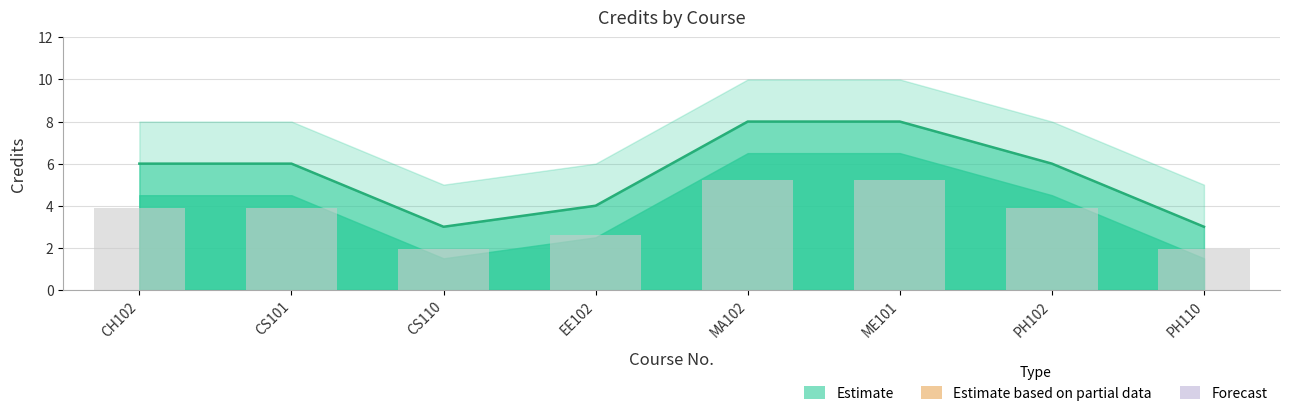

Rank the categories by value from lowest to highest.

CS110, PH110, EE102, CH102, CS101, PH102, MA102, ME101